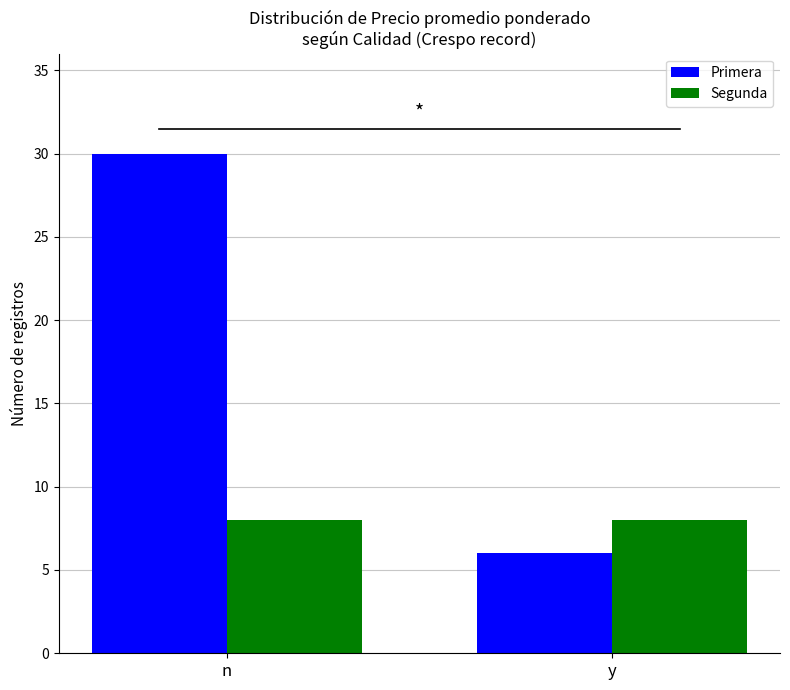

Reading left to right, transcribe all the data shown in this chart.

Primera: n=30	y=6
Segunda: n=8	y=8